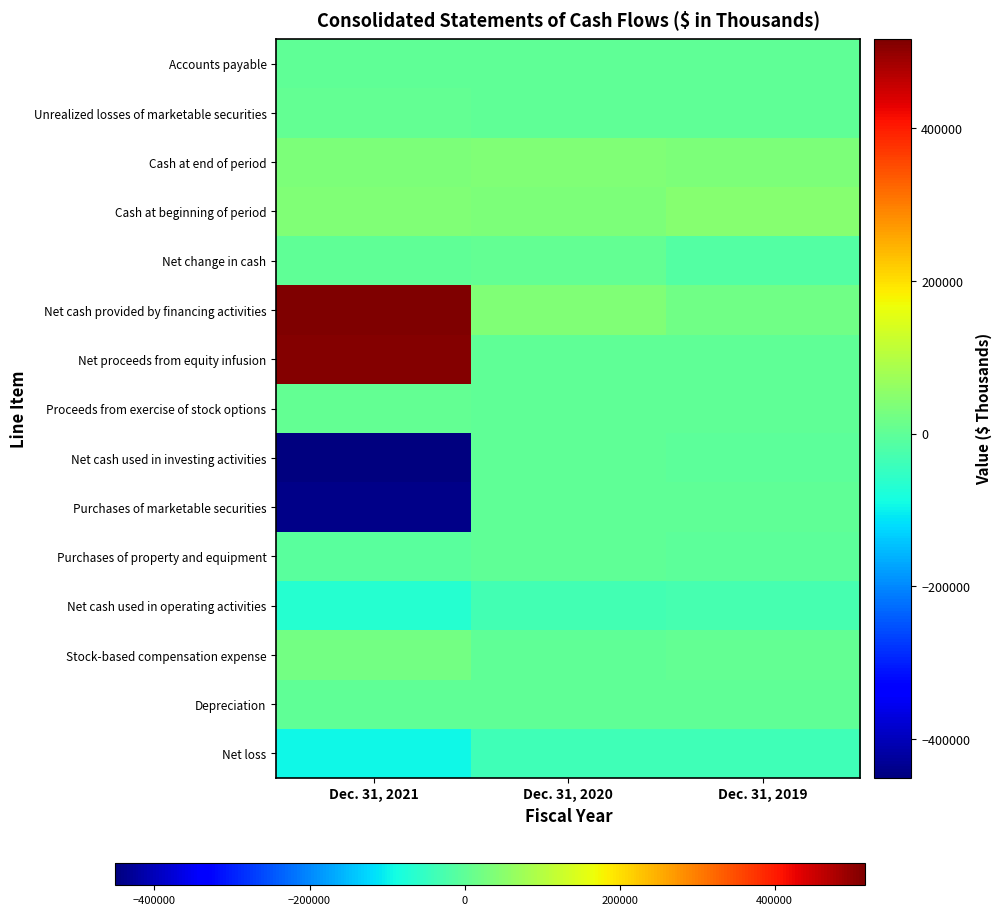

Which has a higher value, Dec. 31, 2020 or Dec. 31, 2021?

Dec. 31, 2020